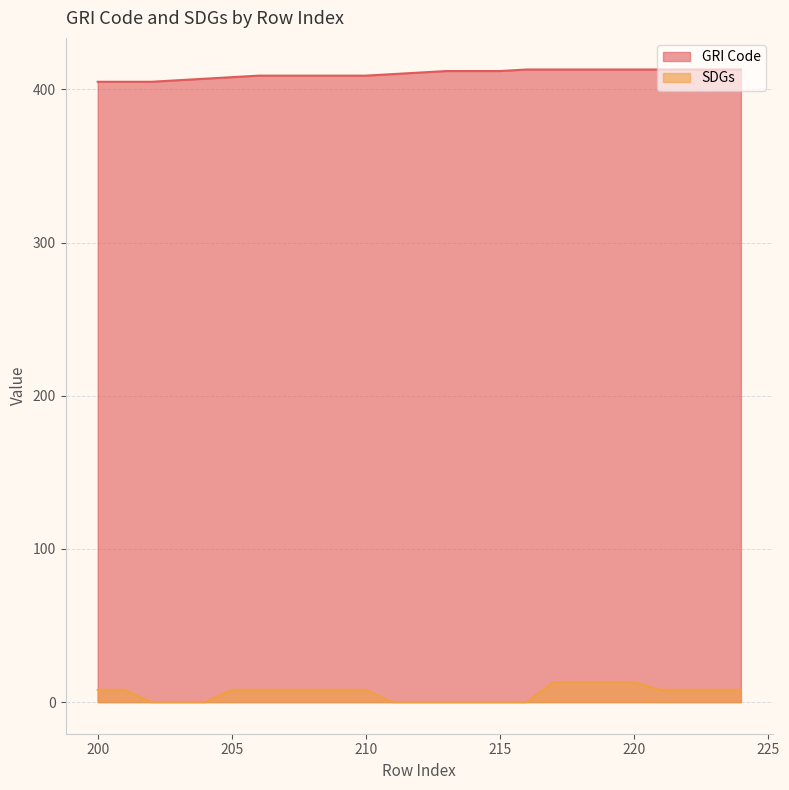

The GRI Code series shows 233 at 223. True or false?

False